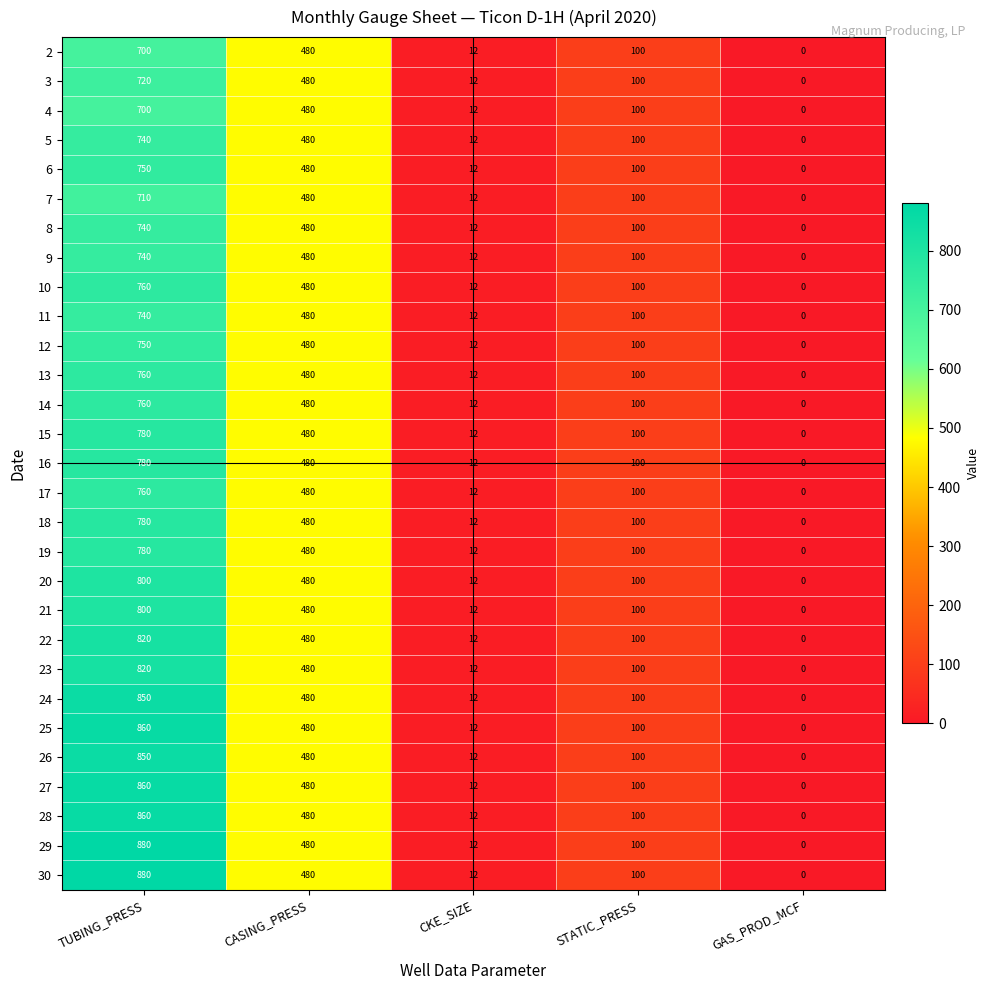

What is the sum of all 30 values?

1472